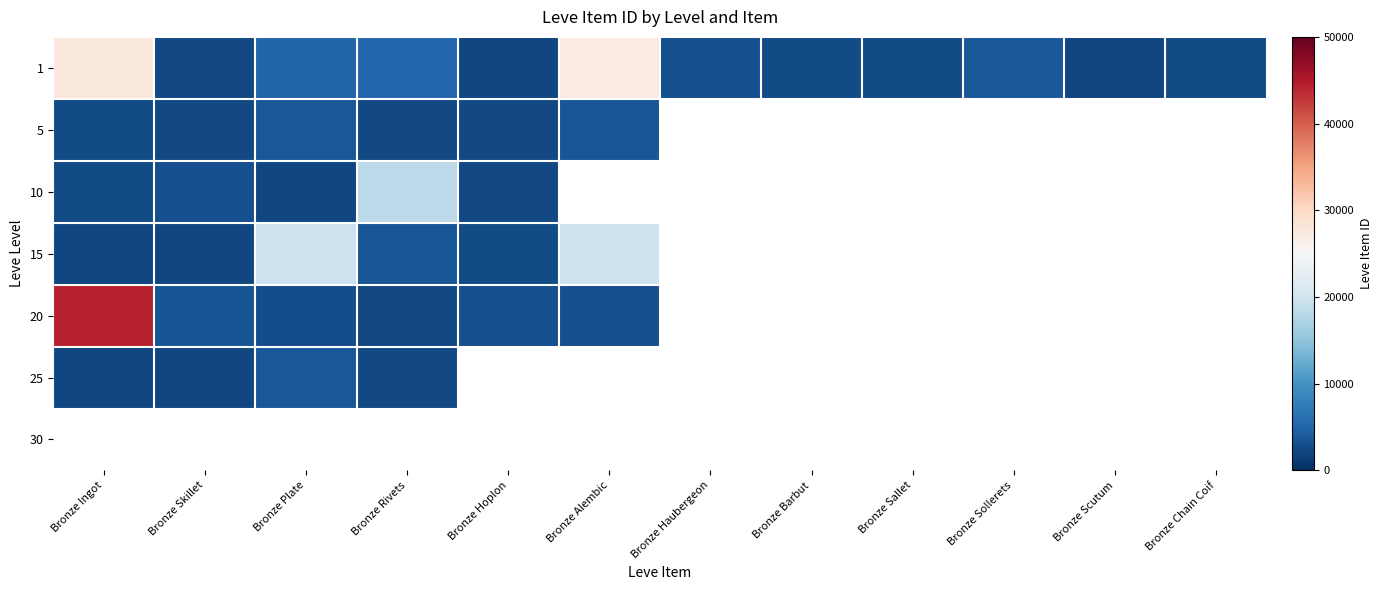

Which series has the largest total across all categories?

1